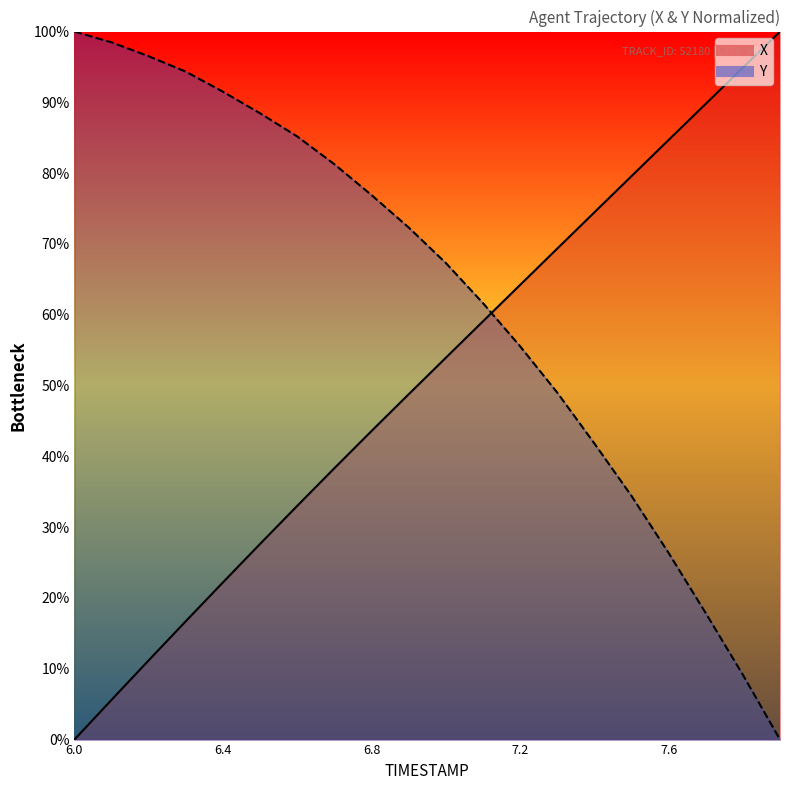

The Y series shows 96.5 at 6.2. True or false?

True